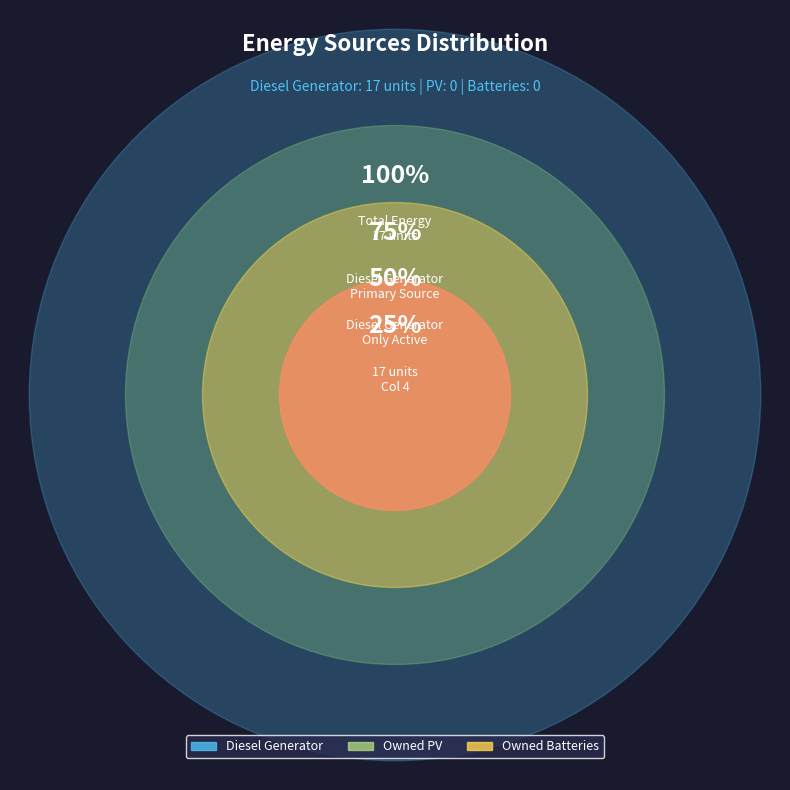

Is it true that Owned PV is 0% of the pie?

True